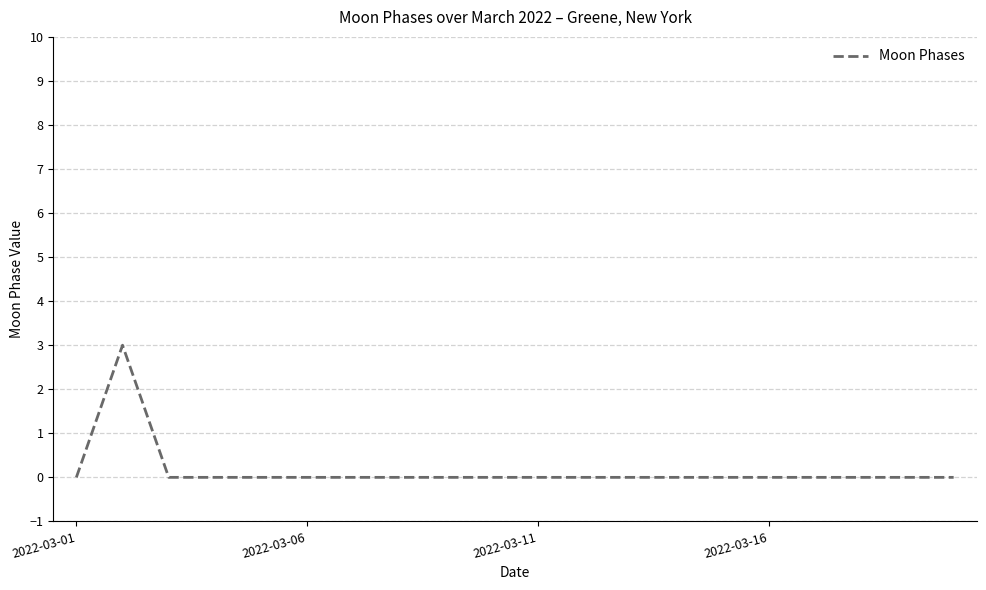

What is the difference between the maximum and minimum values?

3